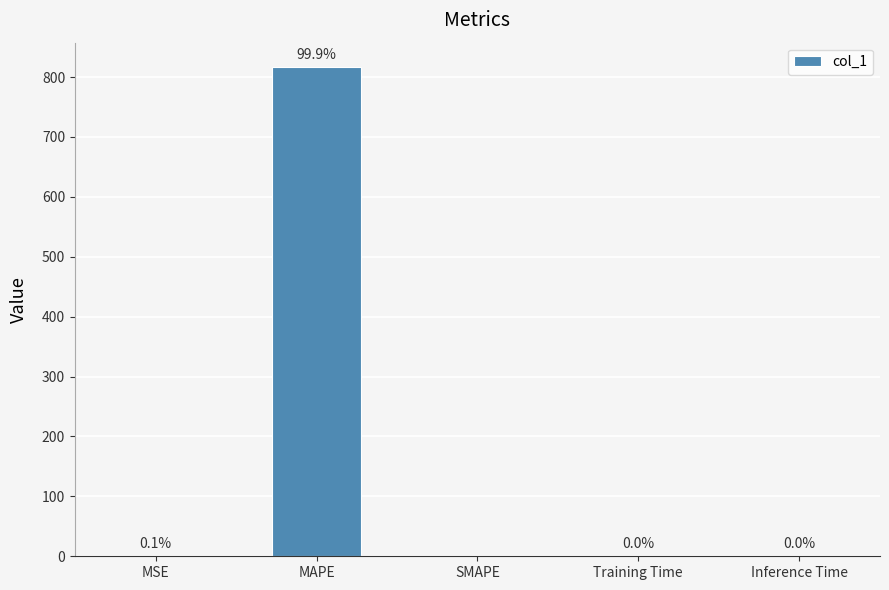

What is the change in value from MSE to MAPE?

+815.9